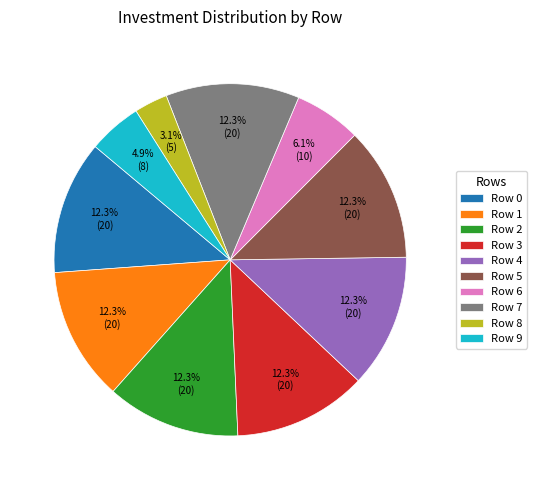

To the nearest percent, what portion does Row 2 represent?

12%